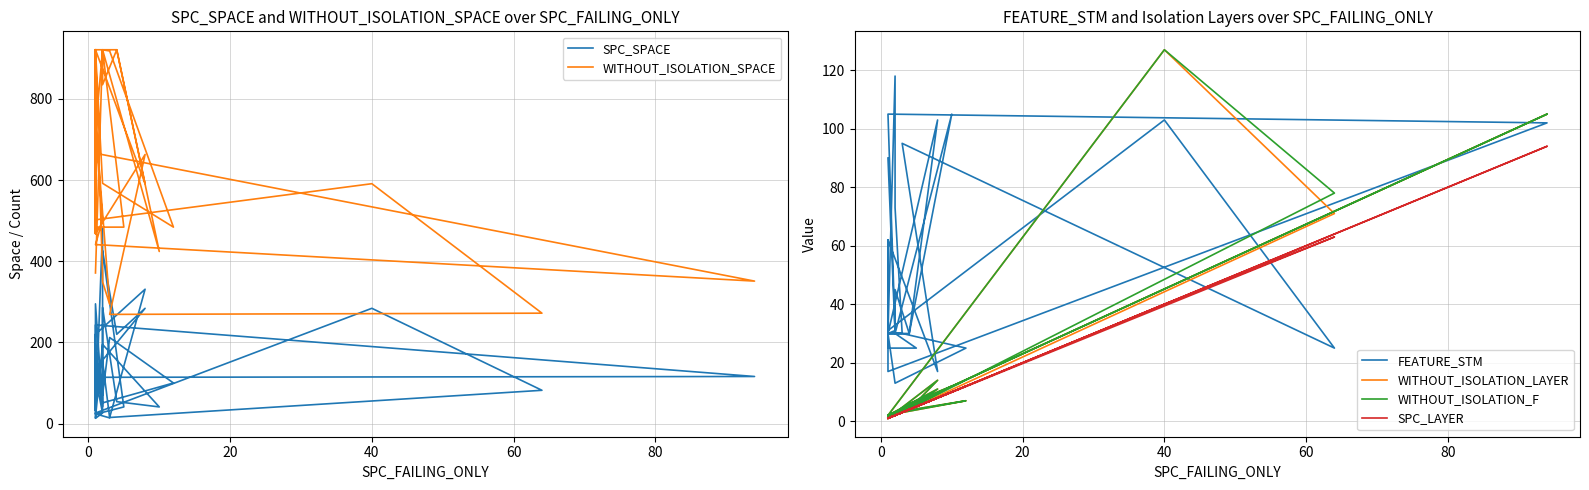

Which series has the largest total across all categories?

WITHOUT_ISOLATION_SPACE